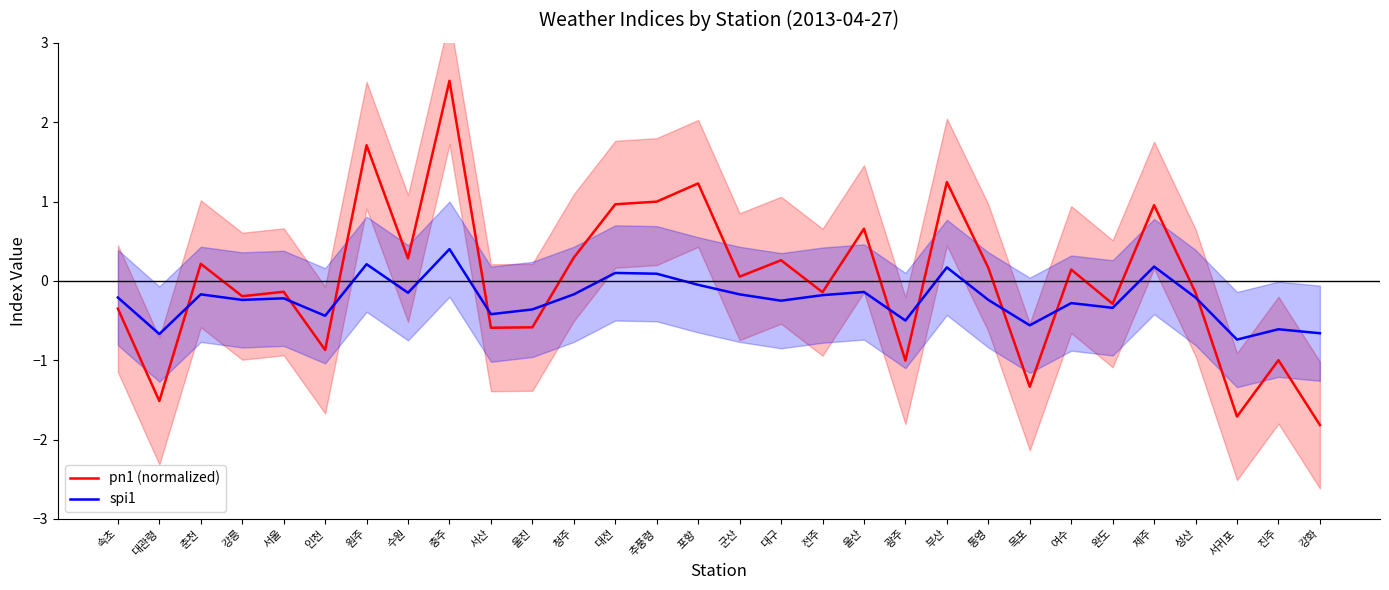

List the series in order of their overall mean, lowest first.

spi1, pn1 (normalized)